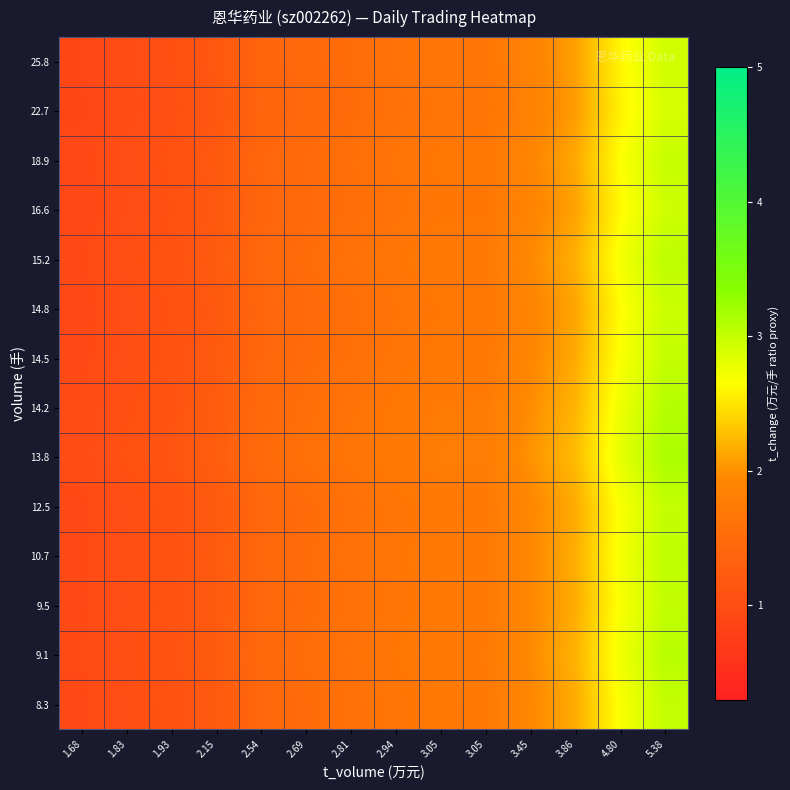

List the series in order of their peak value, highest first.

13.8, 14.2, 9.1, 15.2, 10.7, 9.5, 8.3, 12.5, 14.5, 18.9, 14.8, 16.6, 25.8, 22.7